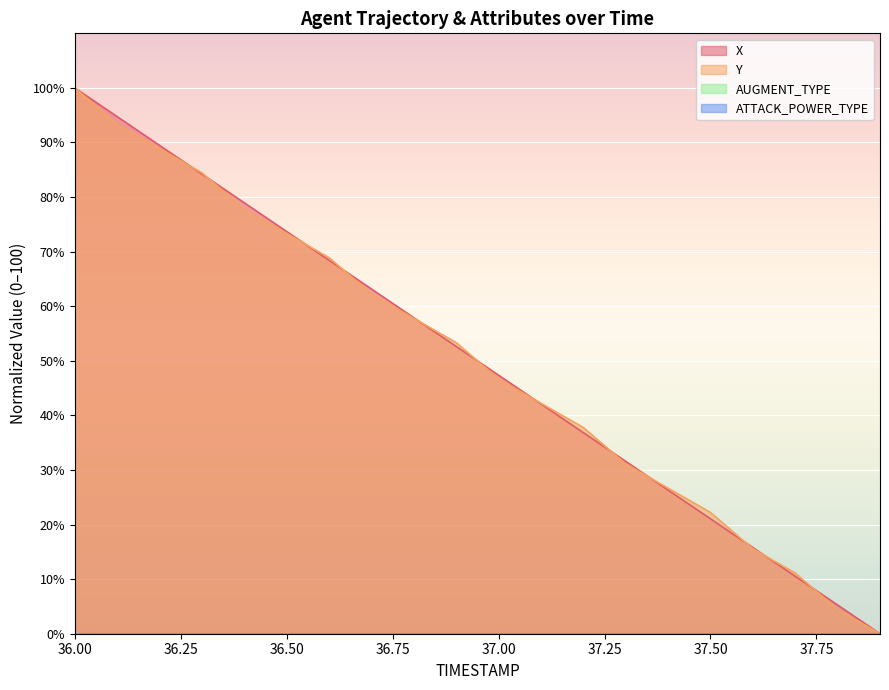

Count the number of categories in the chart.

20